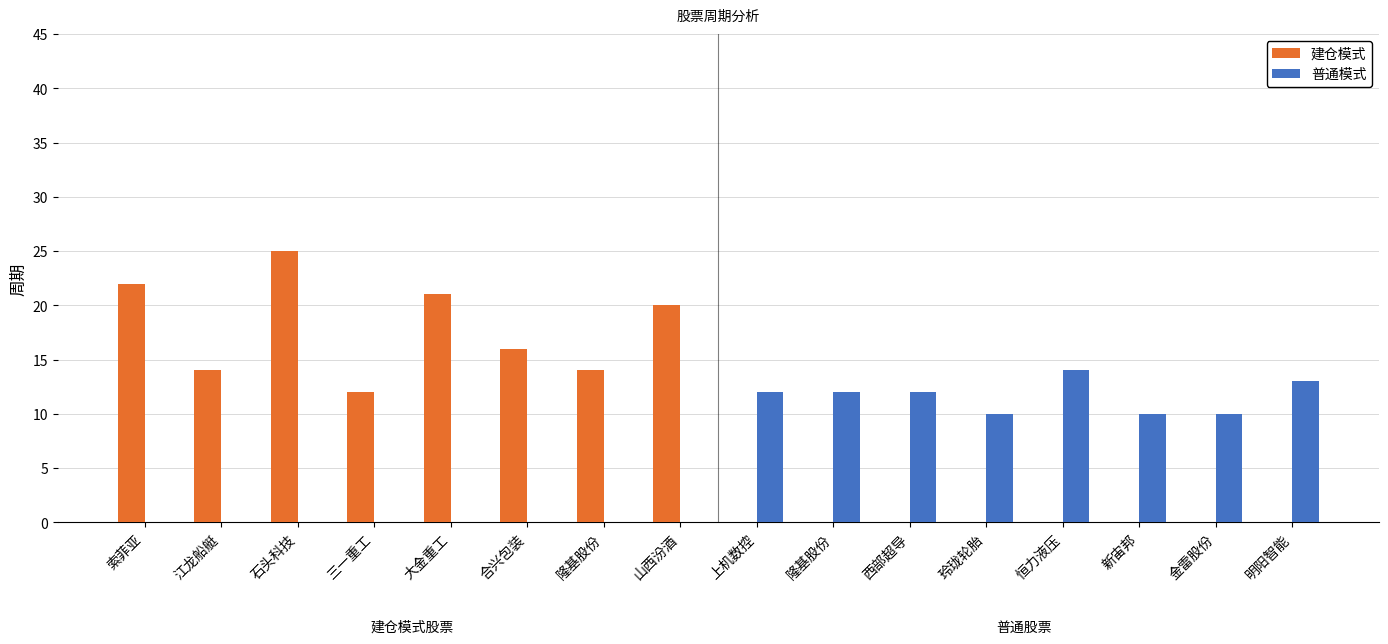

What is the label of the 5th bar from the left?

大金重工